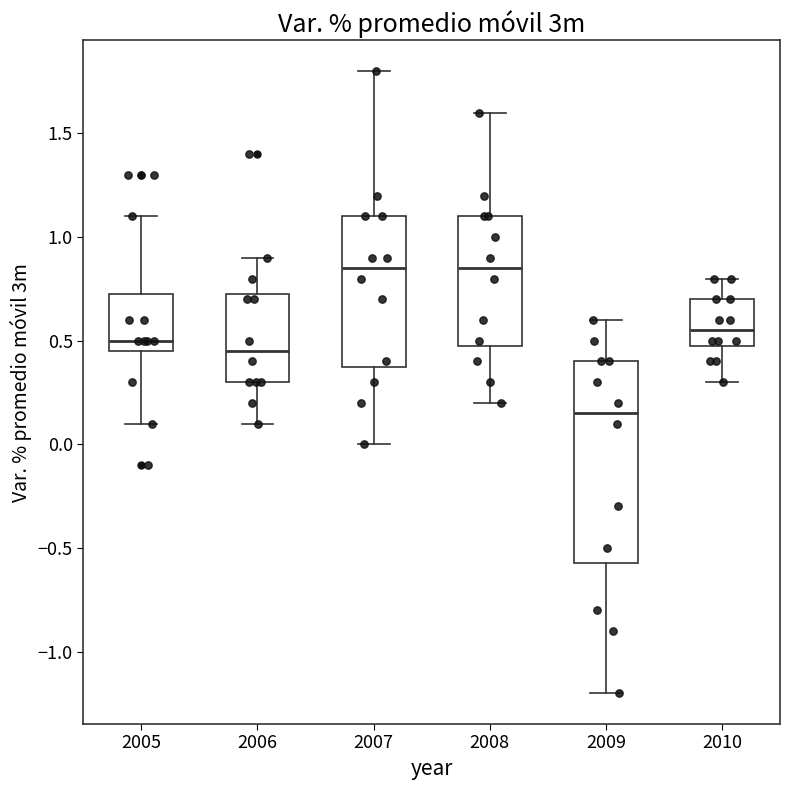

Comparing the boxes themselves (not the whiskers), which one is the tallest?

2009